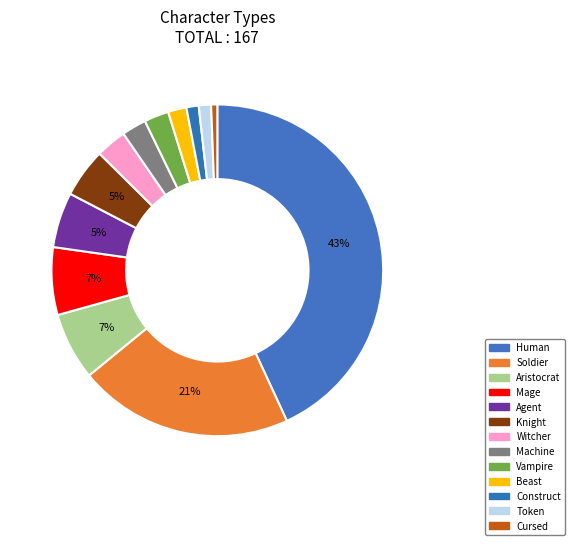

Which category has the biggest portion of the pie?

Human